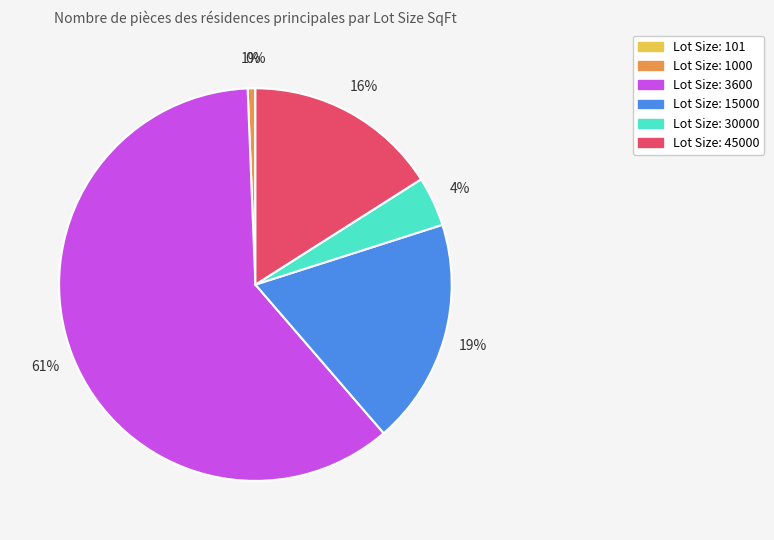

Is there any slice that represents more than half of the pie?

Yes